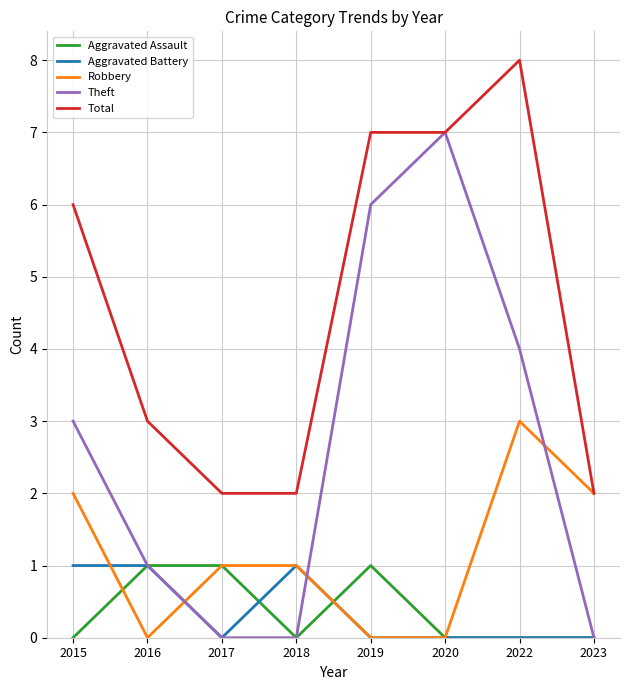

Between which two adjacent categories do Robbery and Theft first intersect?

2016 and 2017